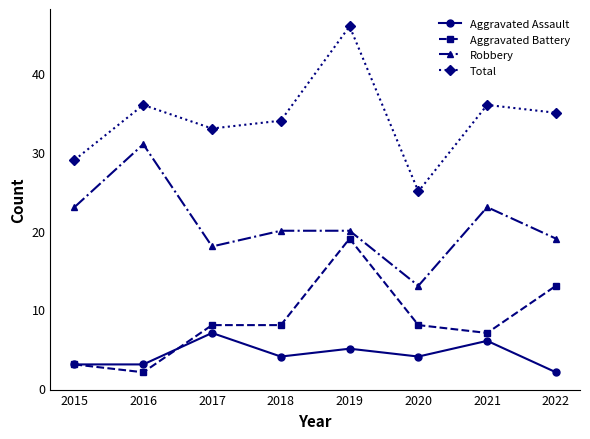

What is the difference between the maximum and second lowest values in the Aggravated Assault series?

4